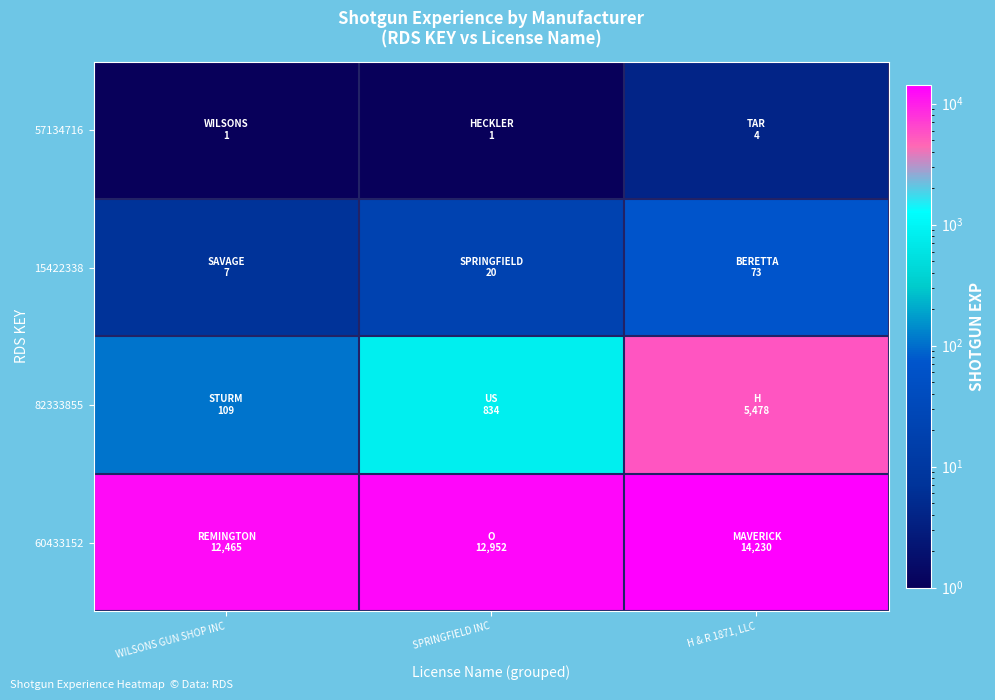

What is the spread (max minus min) of values at H & R 1871, LLC?

14226